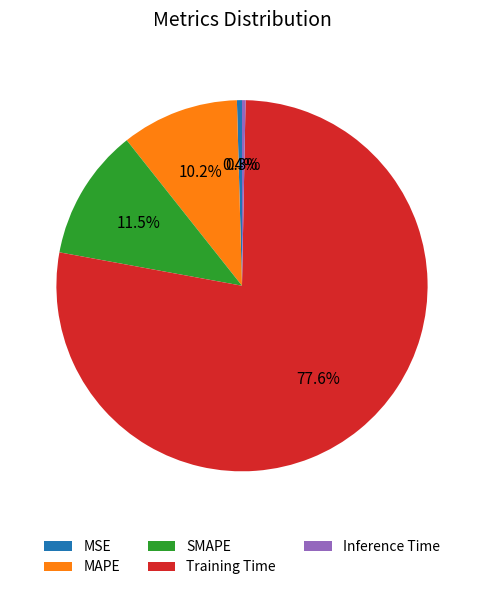

Which category accounts for the majority?

Training Time